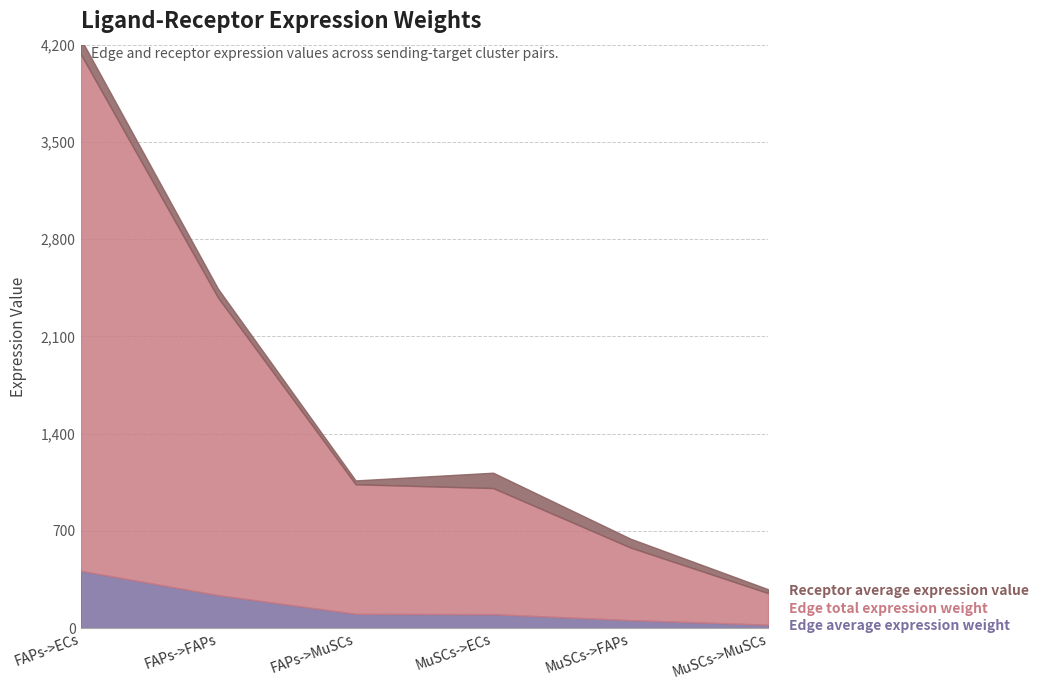

Reading left to right, transcribe all the data shown in this chart.

Edge average expression weight: 413.4	237.9	103.6	100.9	58.0	25.3
Edge total expression weight: 3720.4	2140.7	932.4	907.8	522.3	227.5
Receptor average expression value: 110.6	63.7	27.7	110.6	63.7	27.7